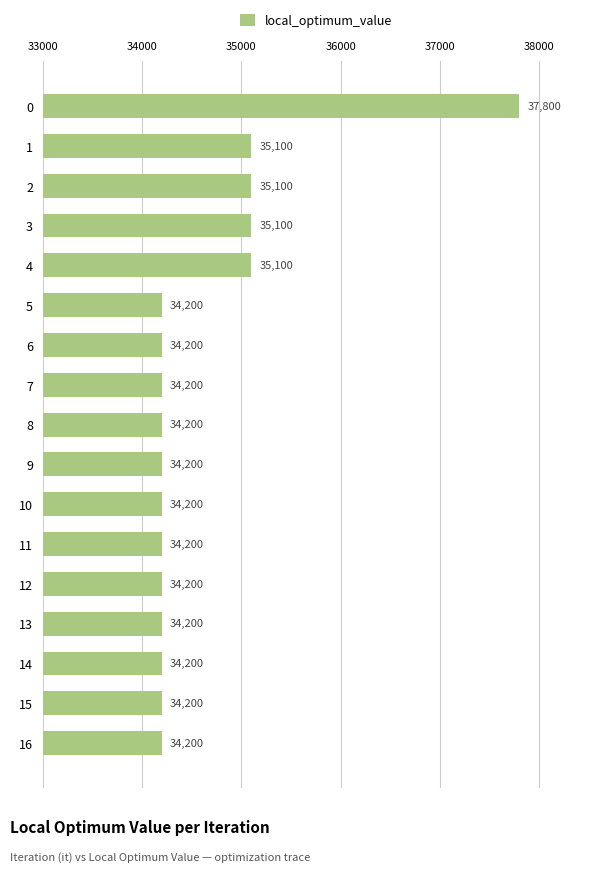

The chart shows a value of 51692 at 2. True or false?

False